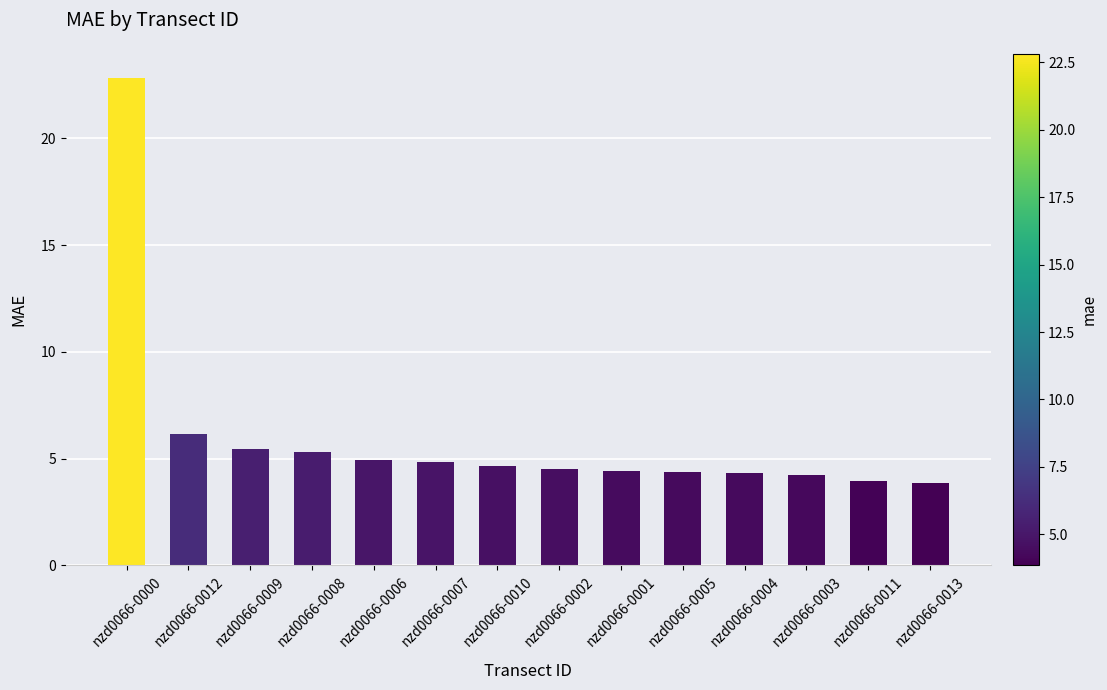

What is the ratio of the value at nzd0066-0004 to the value at nzd0066-0012?

0.7